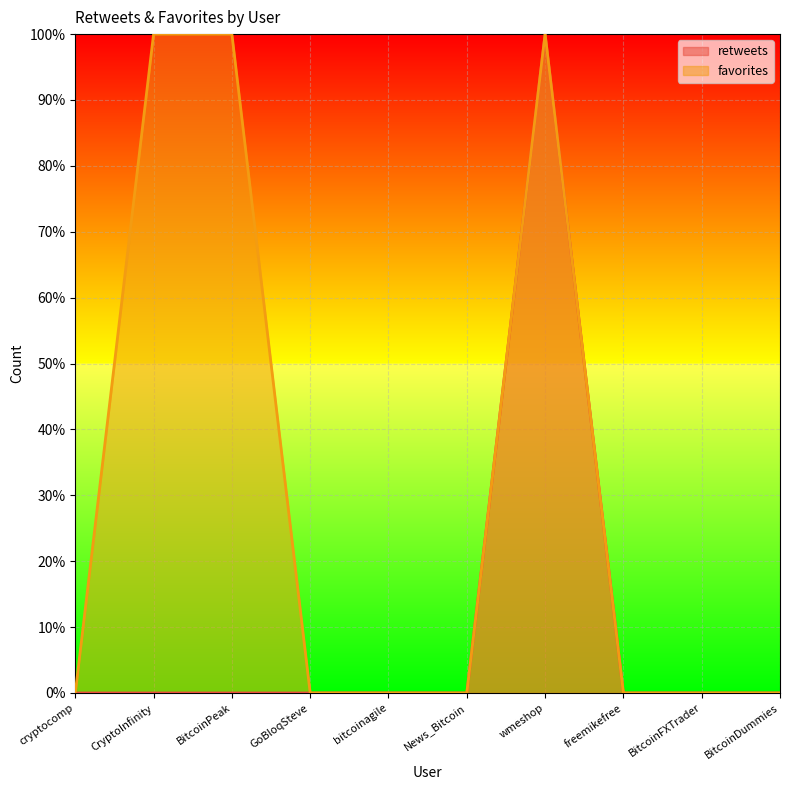

List the series in order of their peak value, lowest first.

retweets_line, favorites_line